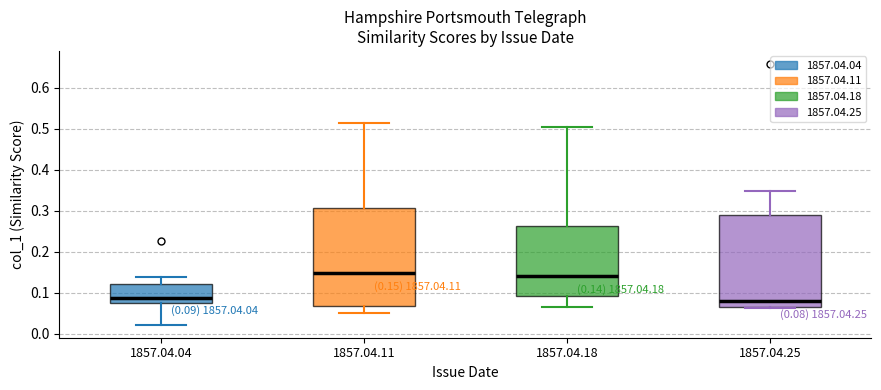

Which box is the tallest, from its lower edge to its upper edge?

1857.04.11